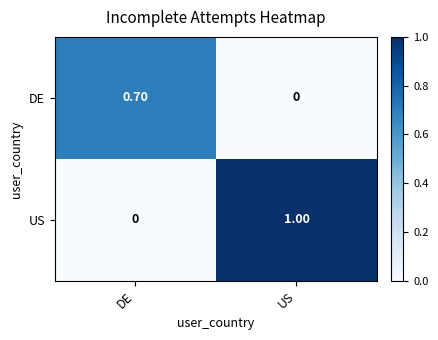

What is the sum of all DE values?

0.7